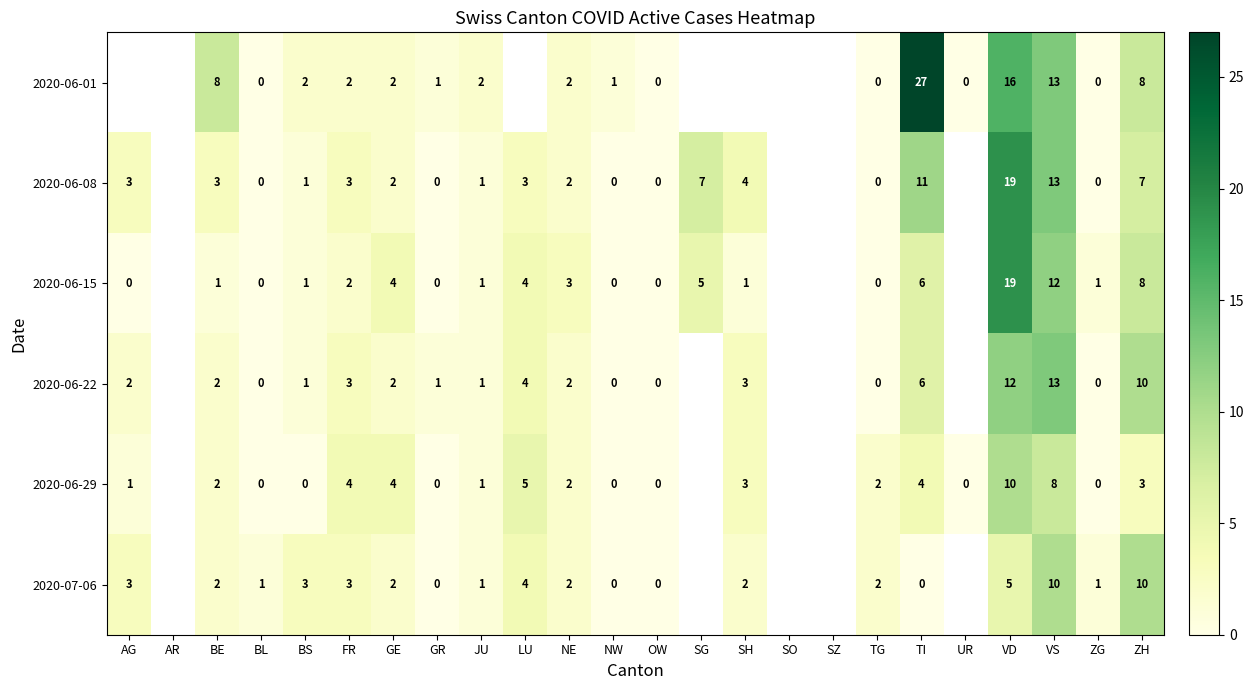

Between OW and TI, which is larger?

TI